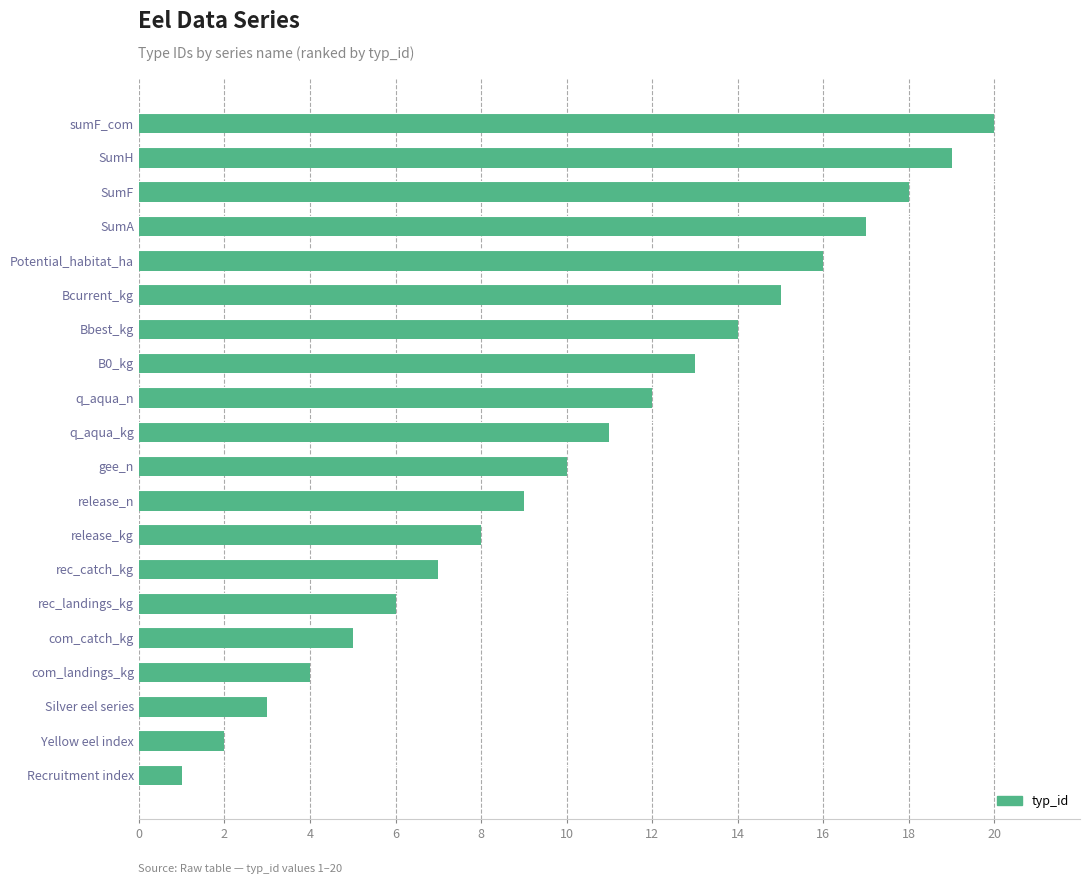

List the labels in order of value, largest first.

sumF_com, SumH, SumF, SumA, Potential_habitat_ha, Bcurrent_kg, Bbest_kg, B0_kg, q_aqua_n, q_aqua_kg, gee_n, release_n, release_kg, rec_catch_kg, rec_landings_kg, com_catch_kg, com_landings_kg, Silver eel series, Yellow eel index, Recruitment index